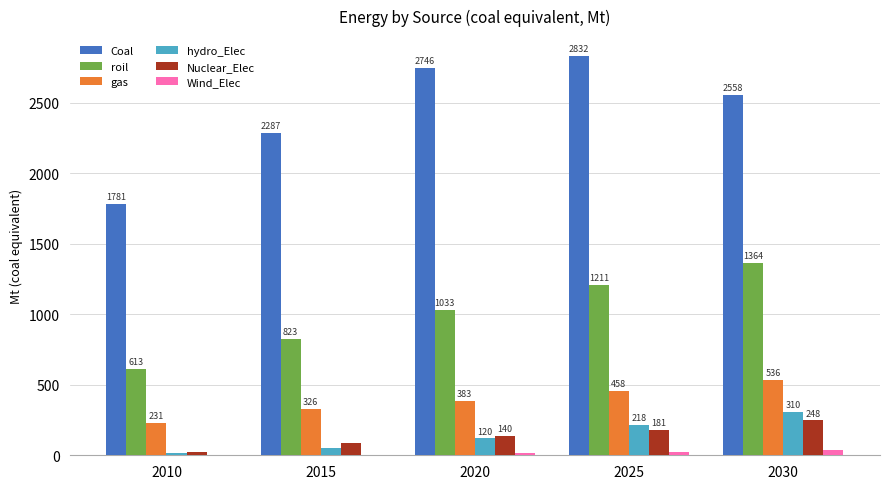

Is it true that gas equals 326.3 at 2015?

True